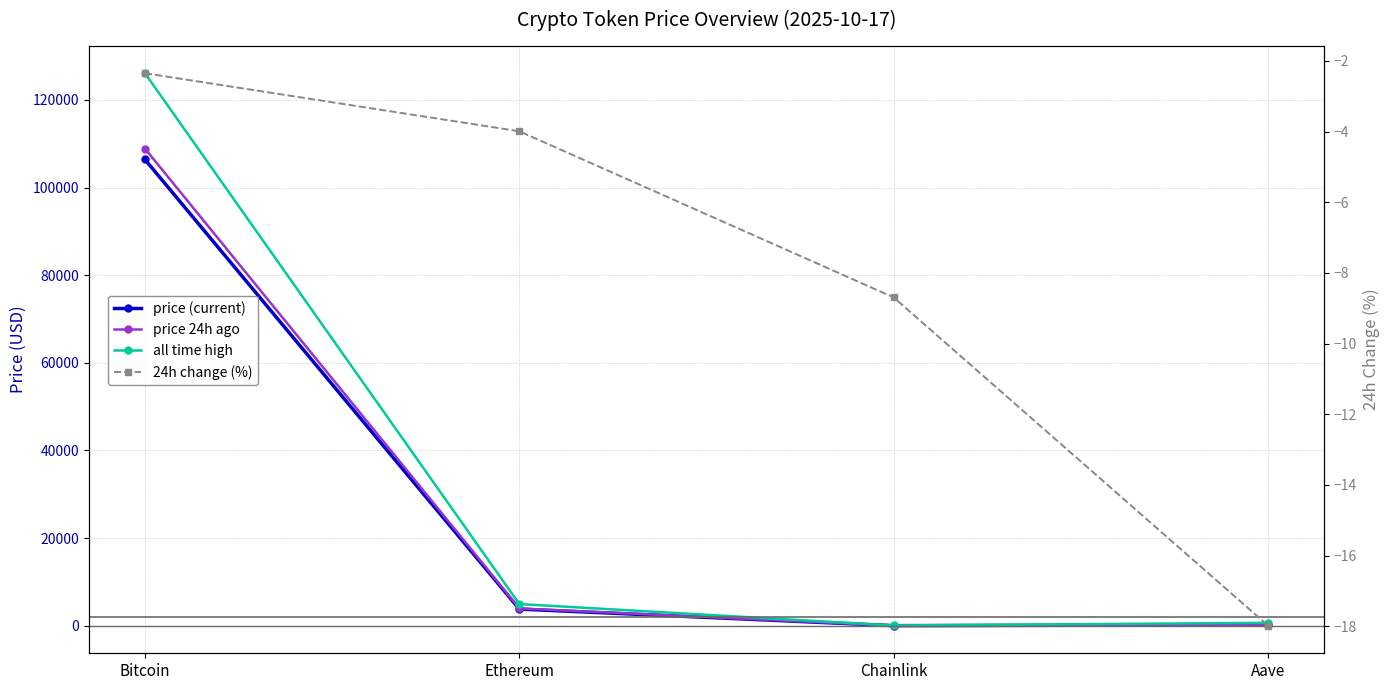

How many values in the price (current) series are below 3797?

2